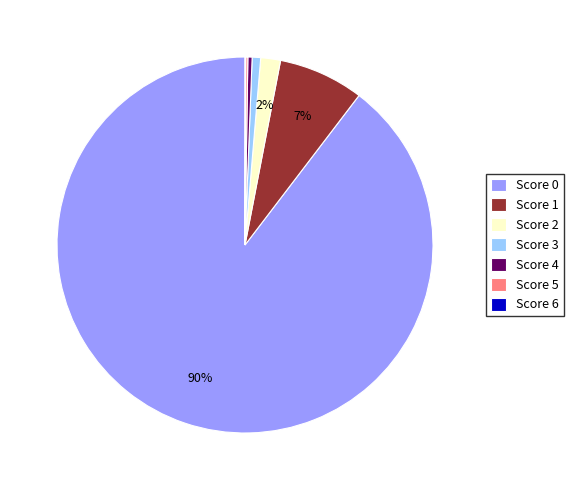

Does Score 0 represent more than half of the total?

Yes